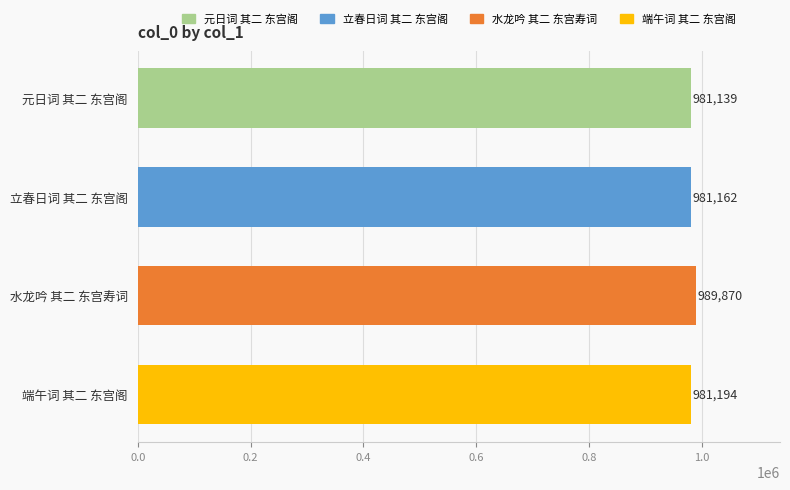

How many bars are there in total?

4